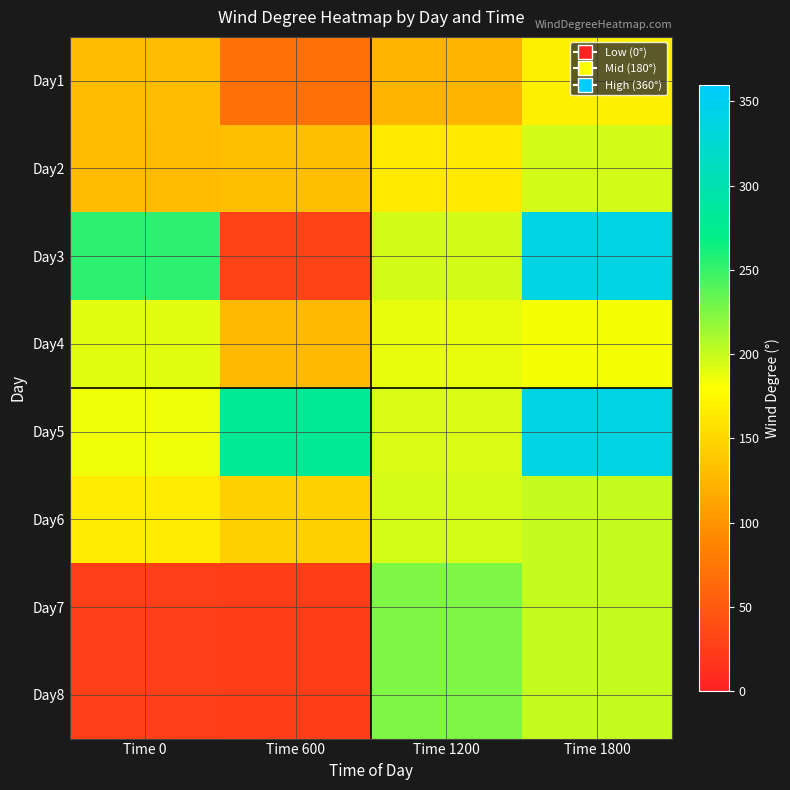

What is the spread (max minus min) of values at Time 0?

227